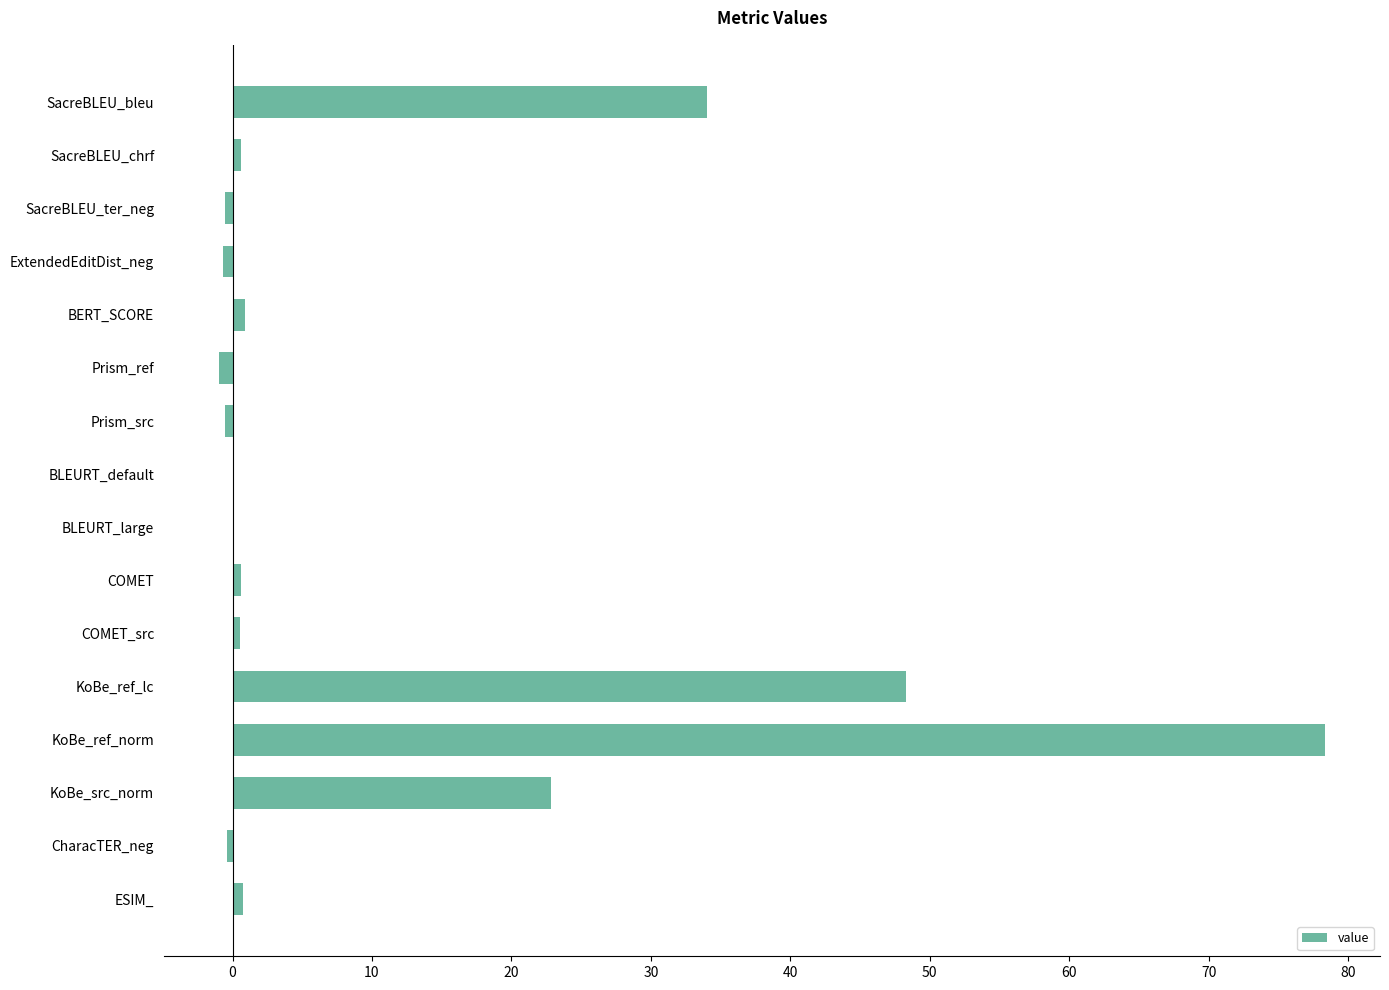

Where is the data nearest to the value 38?

SacreBLEU_bleu